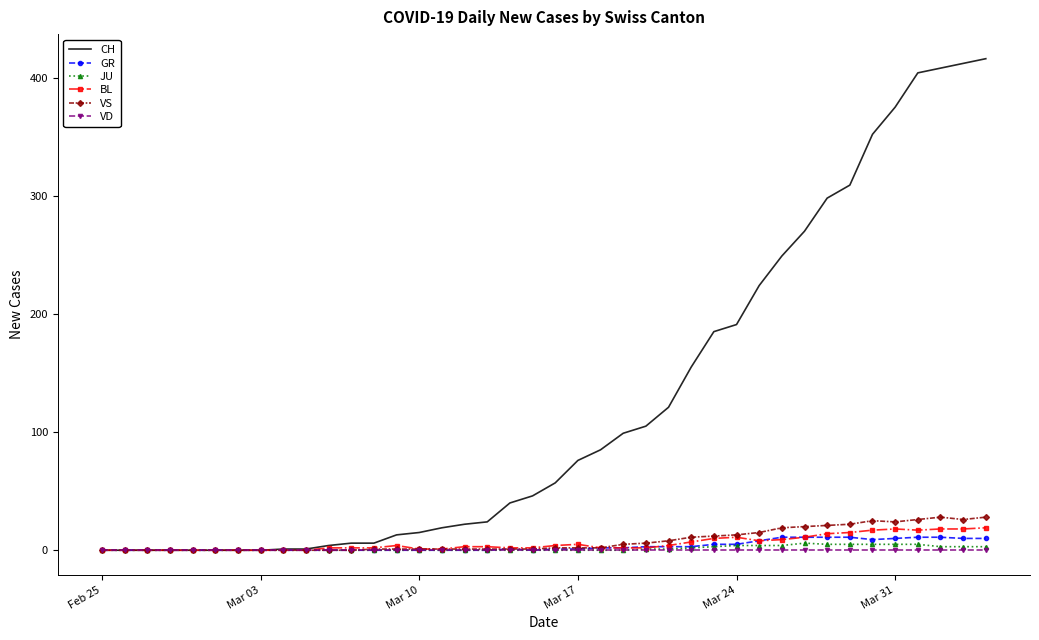

Which series has the widest spread of values?

CH